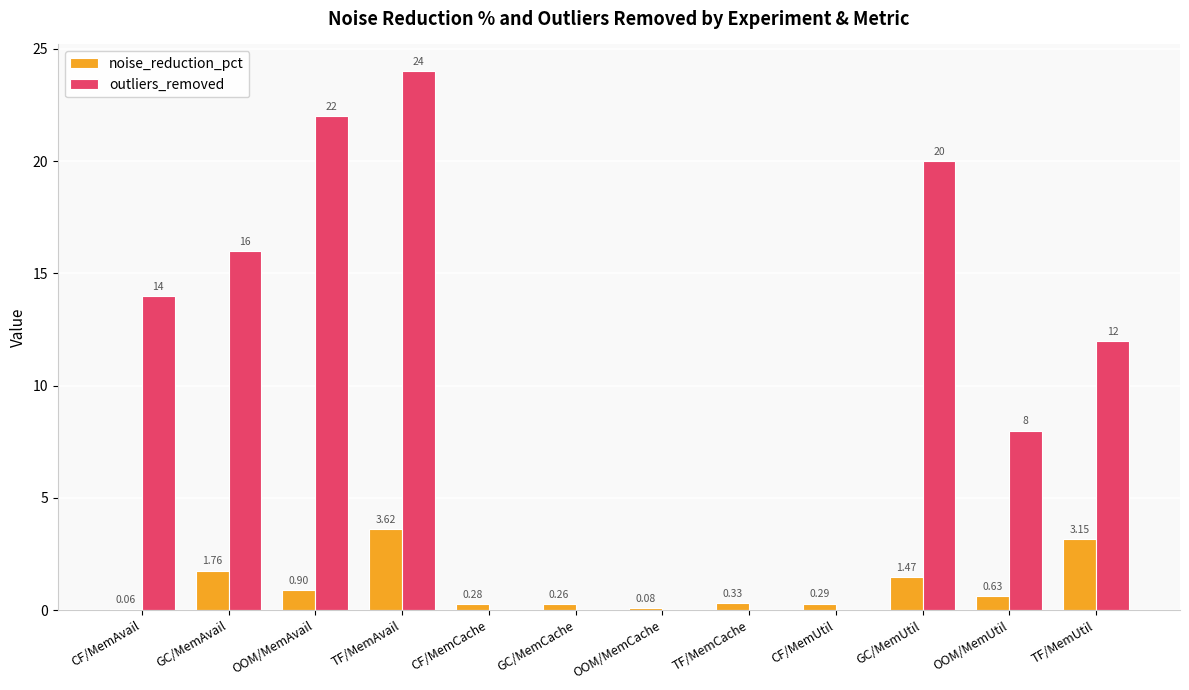

At which category is the sum across all series the highest?

TF/MemAvail